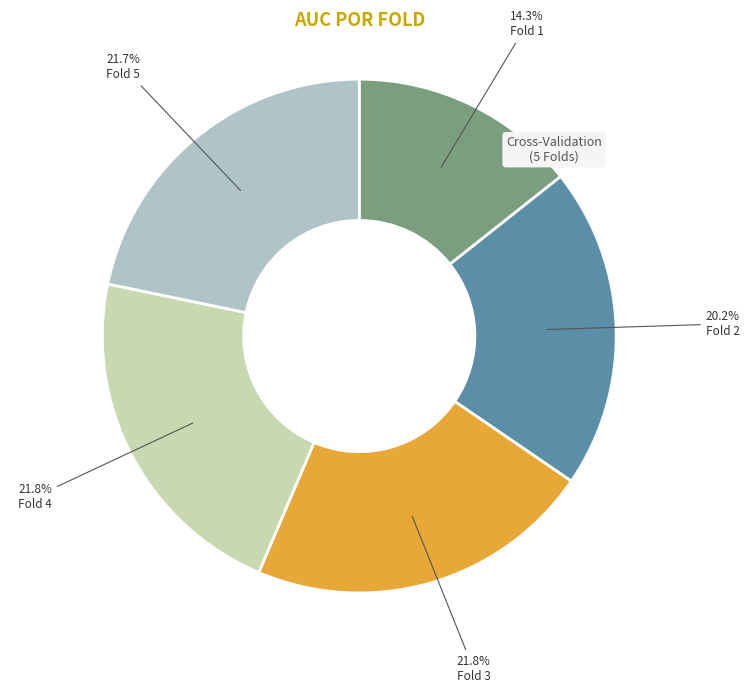

Which slice is the largest?

Fold 4